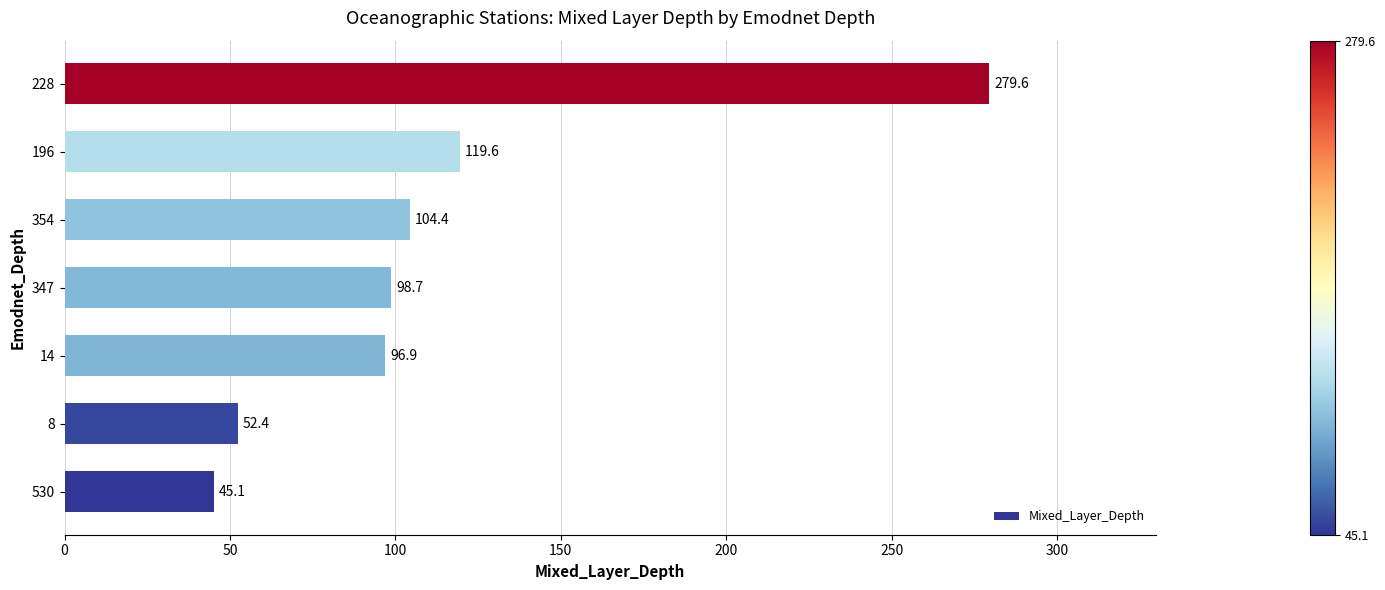

List the labels in order of value, largest first.

228, 196, 354, 347, 14, 8, 530